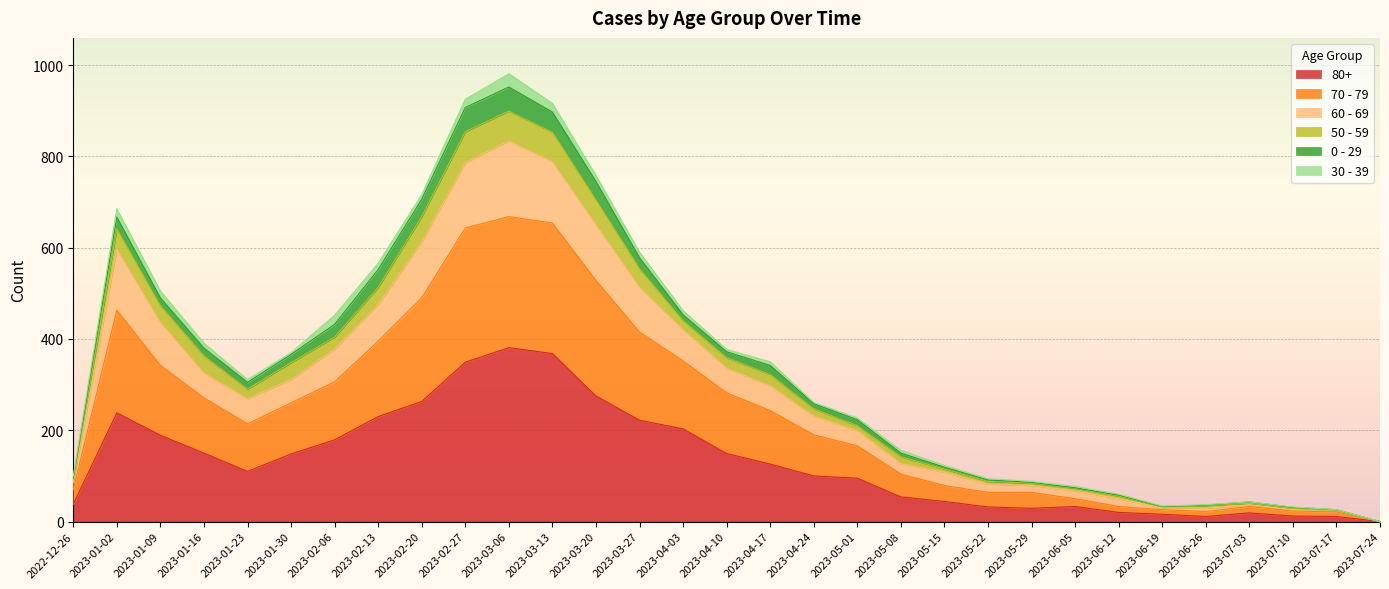

The value of 80+ at 2023-05-15 is 44. True or false?

True